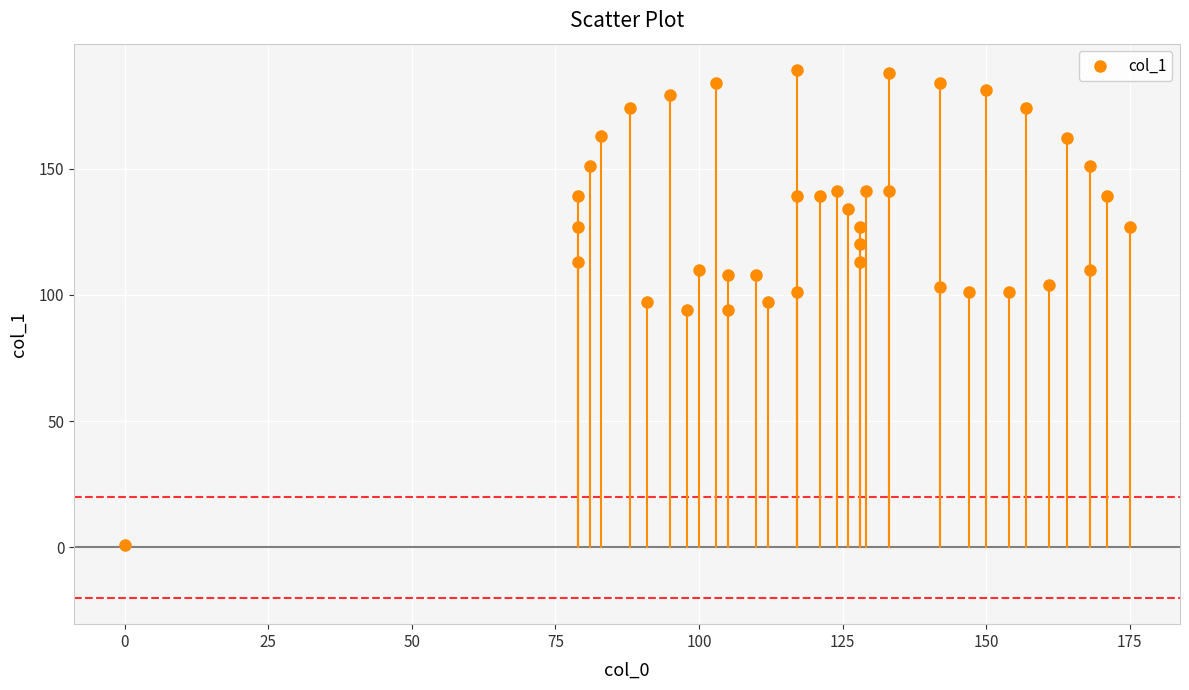

What is the range of X values (max minus min)?

175